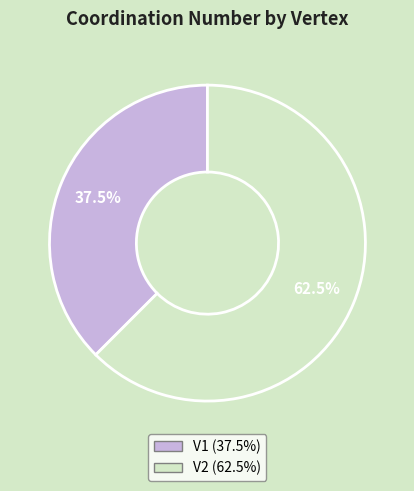

To the nearest percent, what is the difference between the largest and smallest slice percentages?

25%